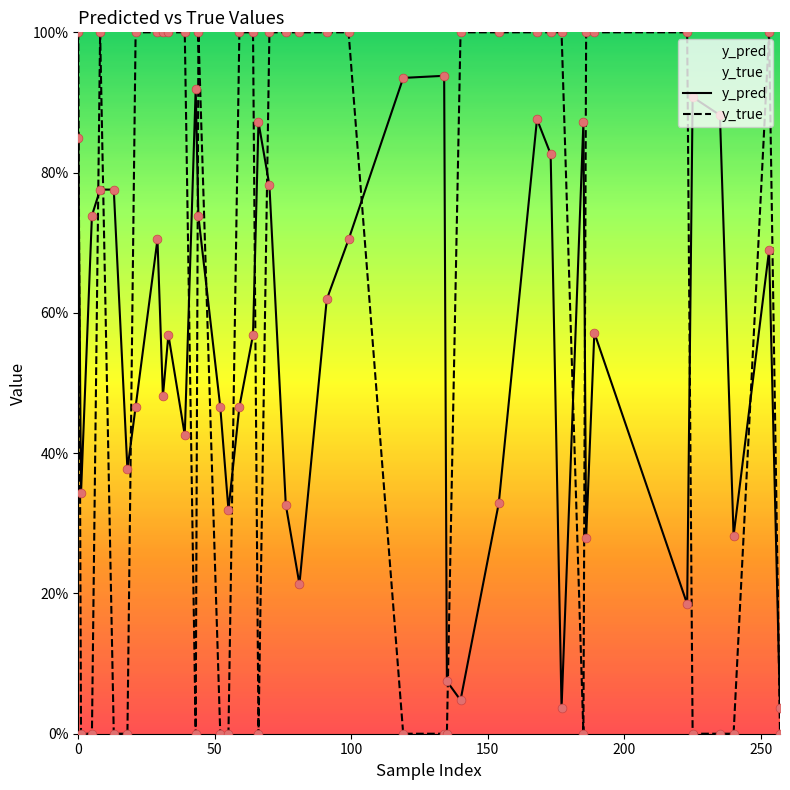

Is the value of y_pred at 200 greater than the value of y_true at 7?

No